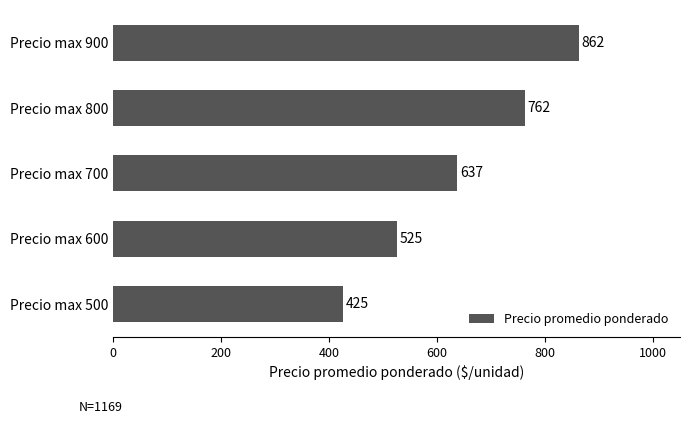

Rank the categories by value from lowest to highest.

Precio max 500, Precio max 600, Precio max 700, Precio max 800, Precio max 900